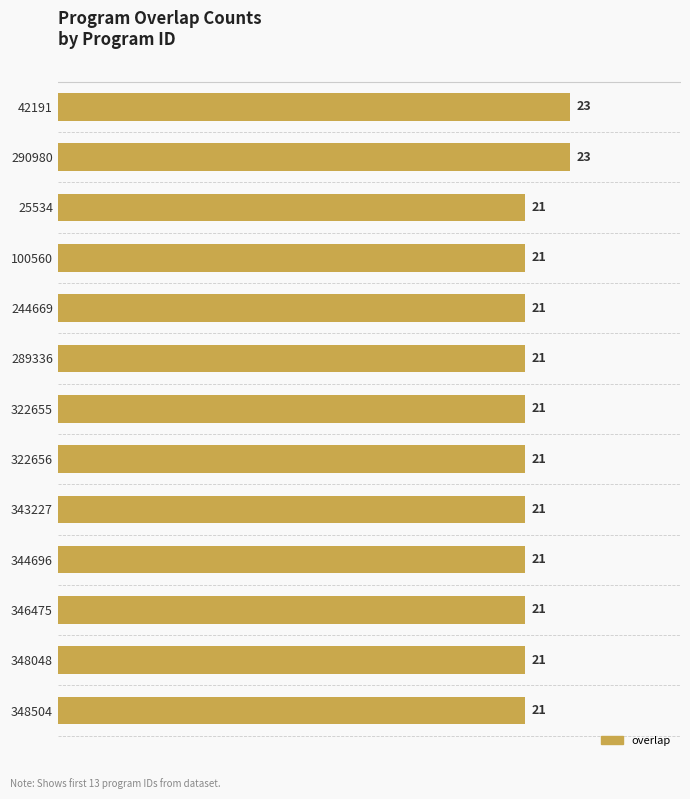

Is it true that the value at 346475 is 21?

True